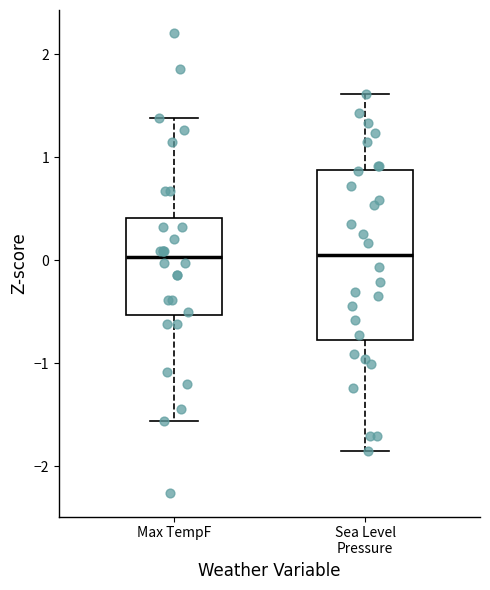

Reading left to right, read every box against the y-axis: the position of its median line, the range the box covers, and the ends of its whiskers. The values are not printed on the chart, so give them approximately, as read against the axis.

Max TempF: median 0.0, box -0.5 to 0.4, whiskers -1.6 to 1.4
Sea Level Pressure: median 0.0, box -0.8 to 0.9, whiskers -1.9 to 1.6